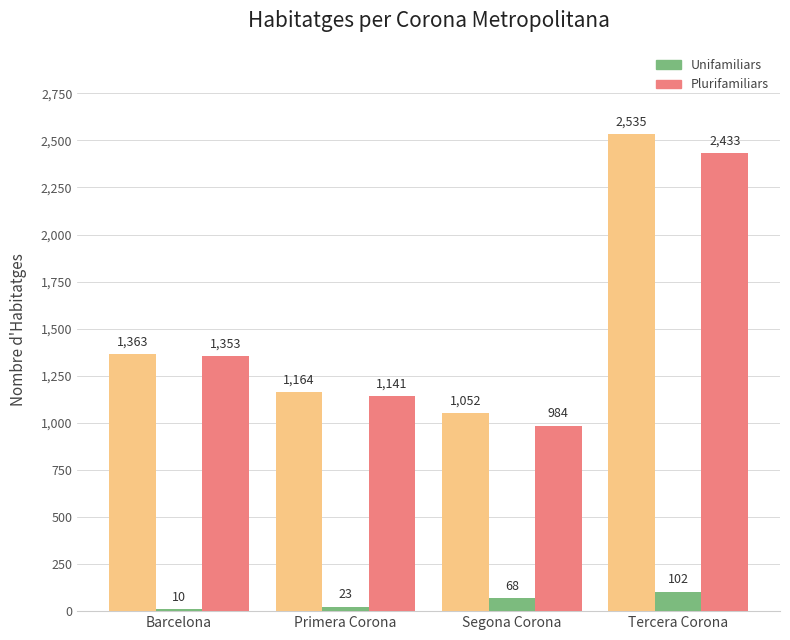

What is the spread (max minus min) of values at Primera Corona?

1141